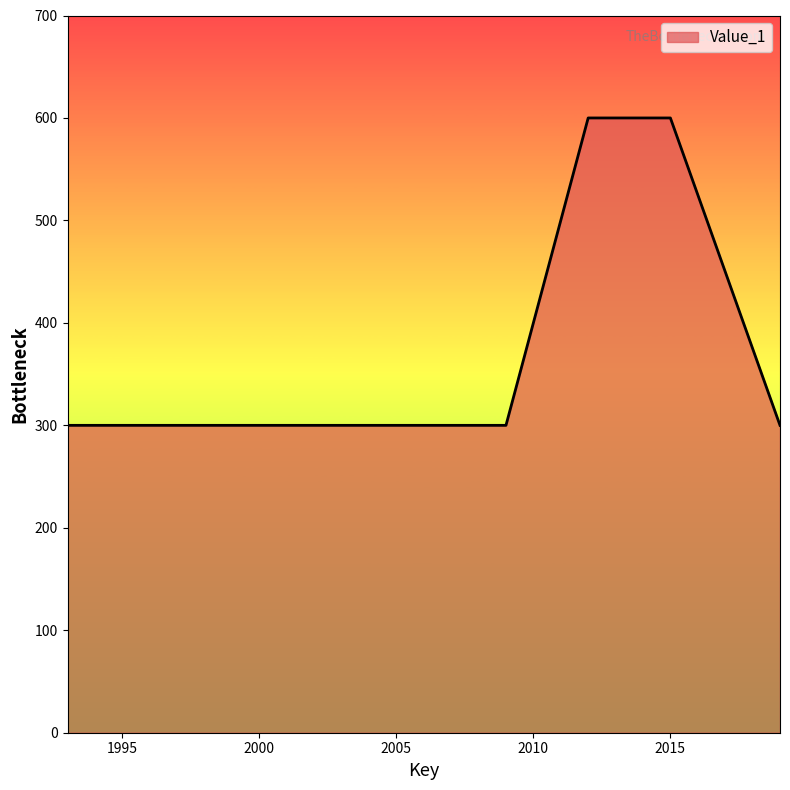

Reading left to right, transcribe all the data shown in this chart.

300	300	300	300	300	300	600	600	300